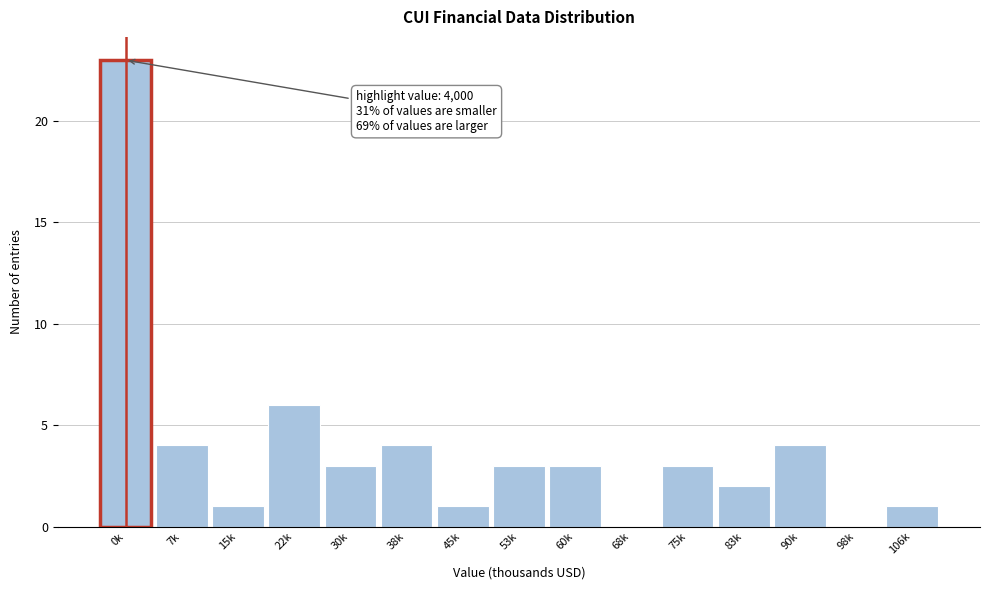

Reading left to right, extract all data points from this chart.

0k=23	7k=4	15k=1	22k=6	30k=3	38k=4	45k=1	53k=3	60k=3	68k=0	75k=3	83k=2	90k=4	98k=0	106k=1